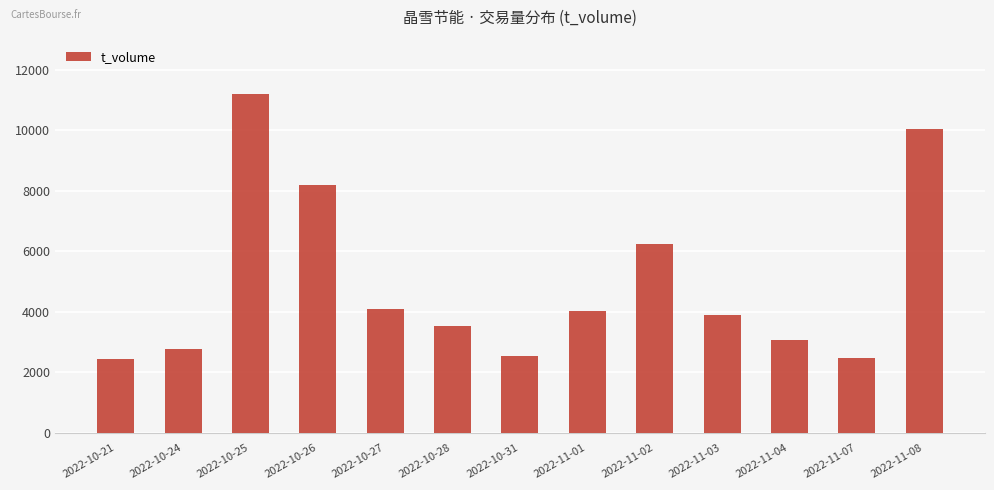

What is the average value?

4968